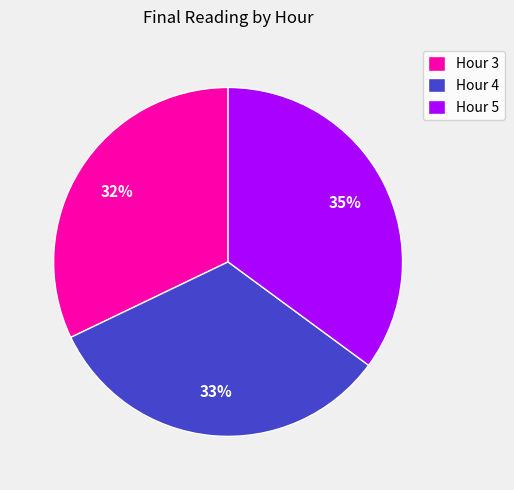

To the nearest percent, what portion does Hour 5 represent?

35%